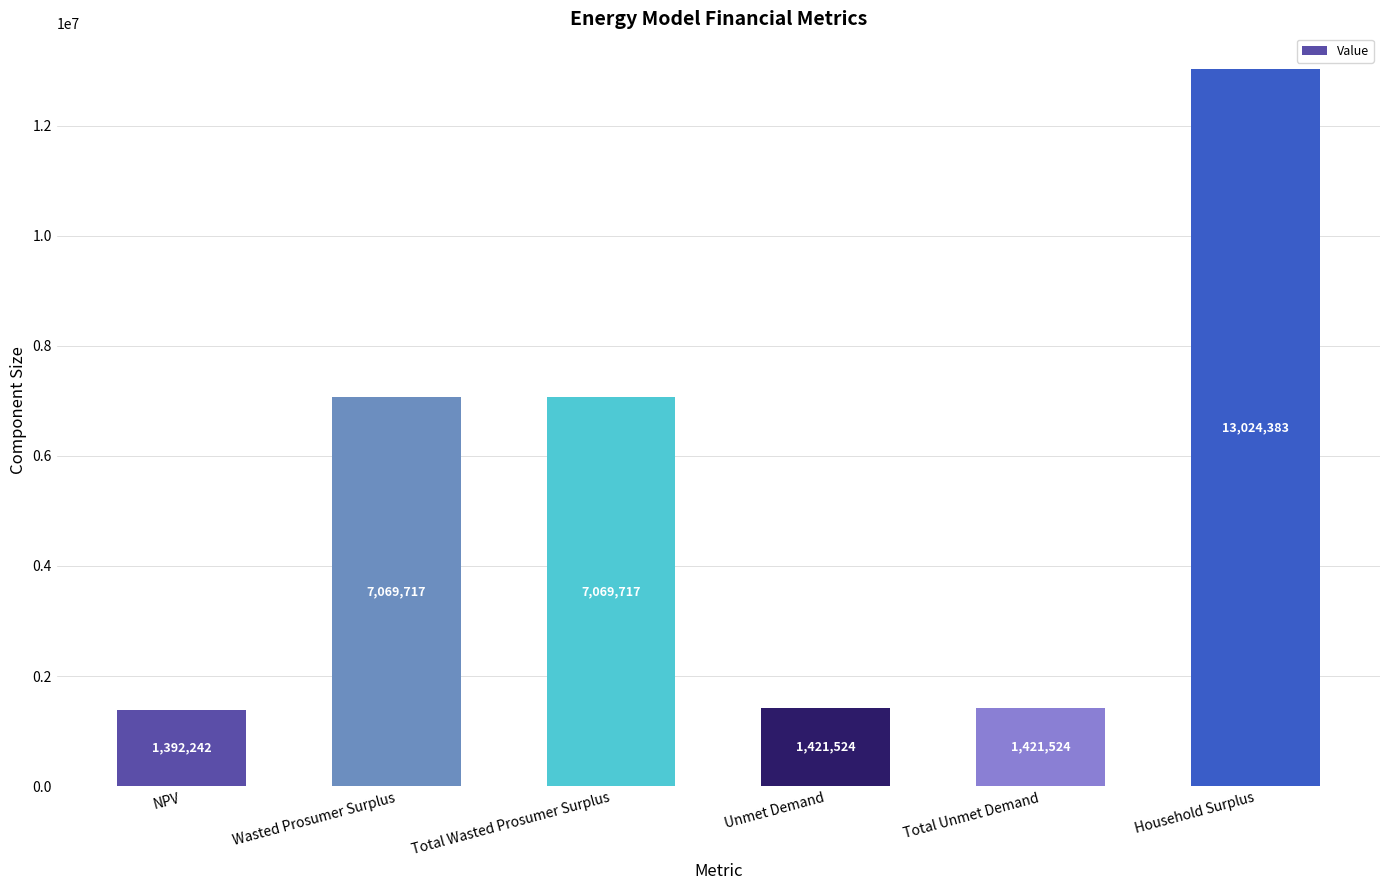

What is the label of the 2nd bar from the right?

Total Unmet Demand